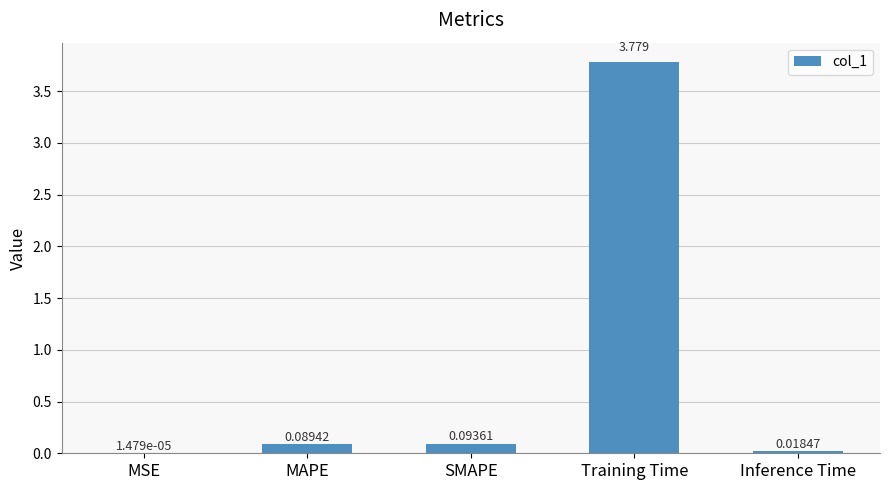

Which has a higher value, MSE or MAPE?

MAPE